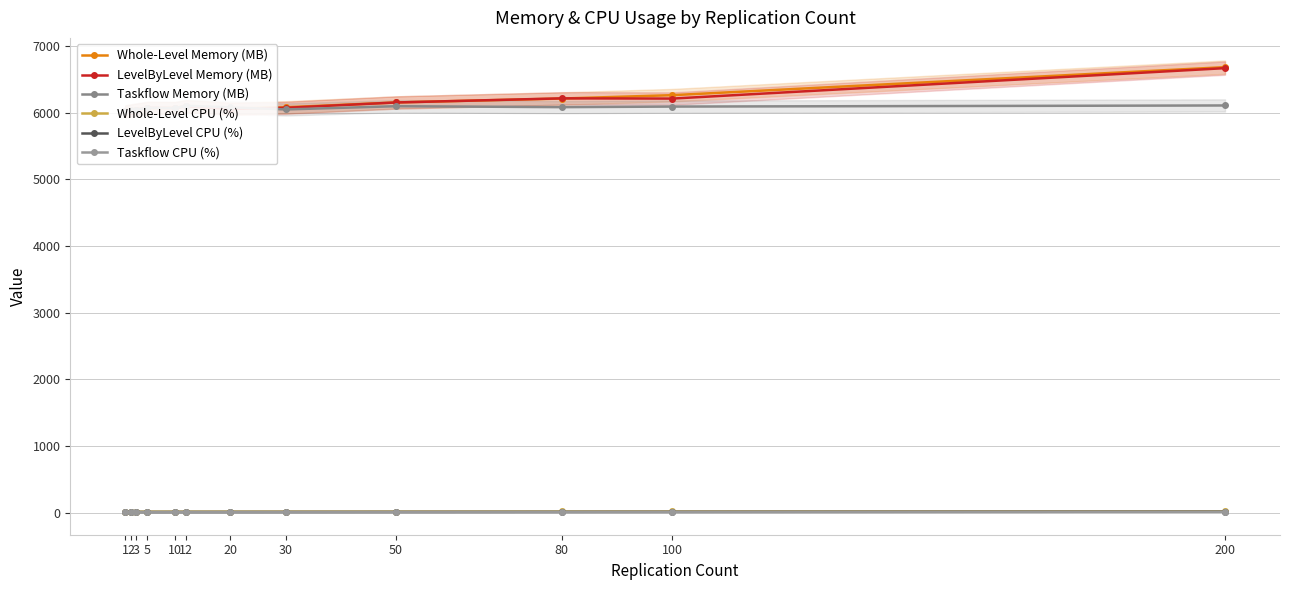

What is the highest value of the Taskflow CPU (%) series?

12.9